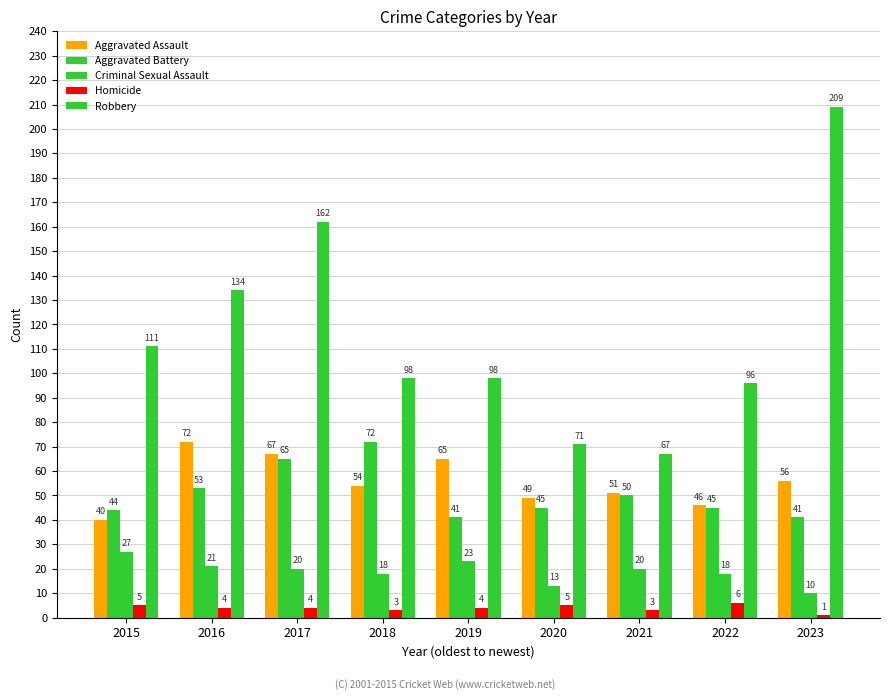

What is the difference between the Robbery values at 2017 and 2015?

51